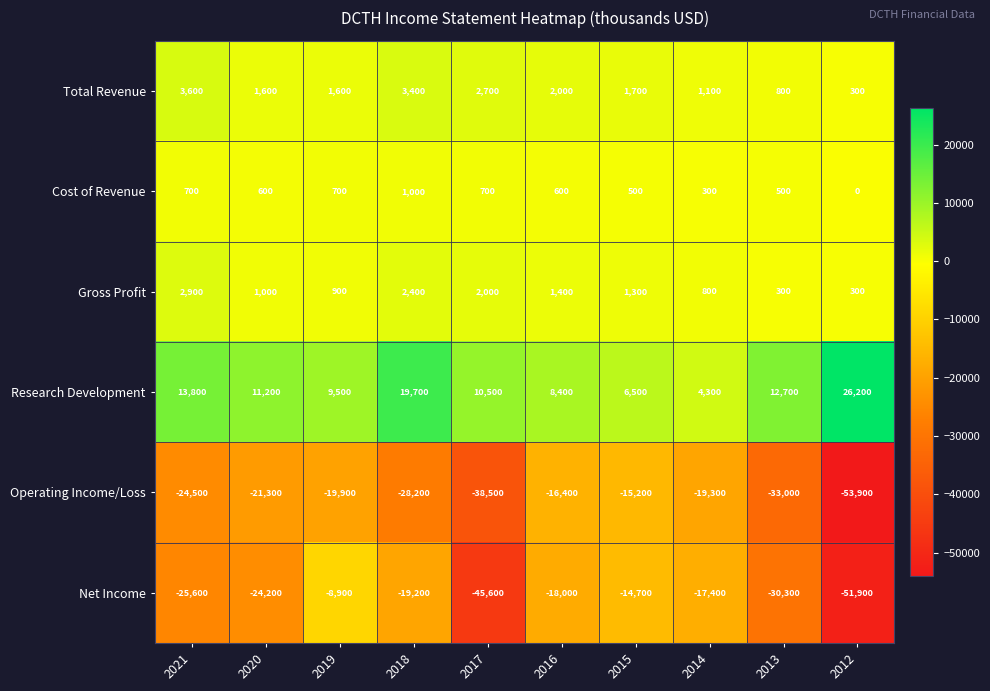

At 2017, list the series in order from largest to smallest.

Research Development, Total Revenue, Gross Profit, Cost of Revenue, Operating Income/Loss, Net Income